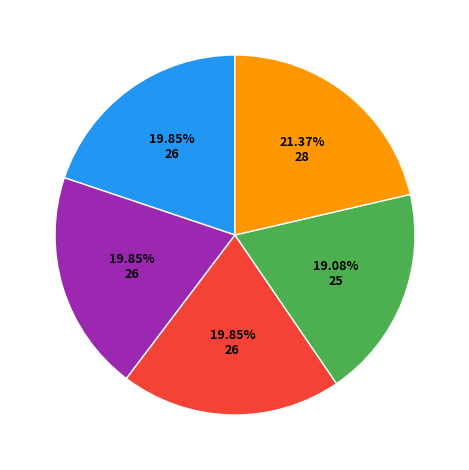

Is there any slice that represents more than half of the pie?

No